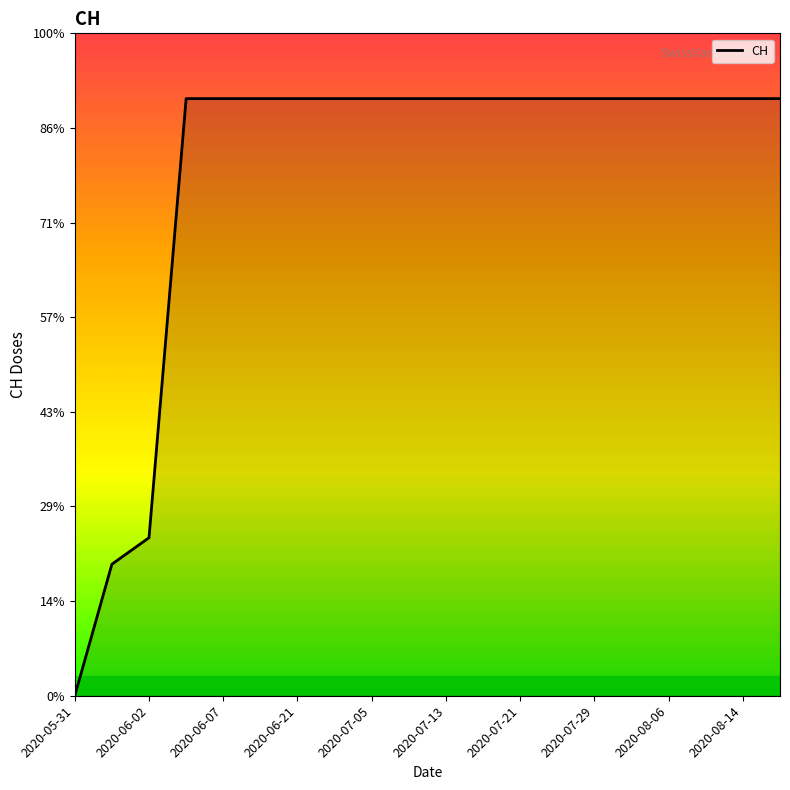

Is this an area chart (filled region under the line)?

Yes